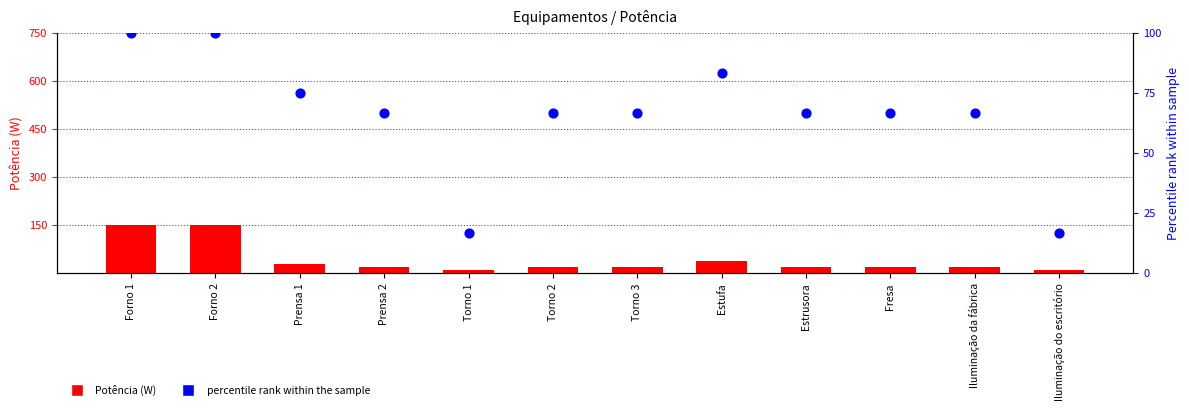

At how many categories does at least one series exceed 66?

10